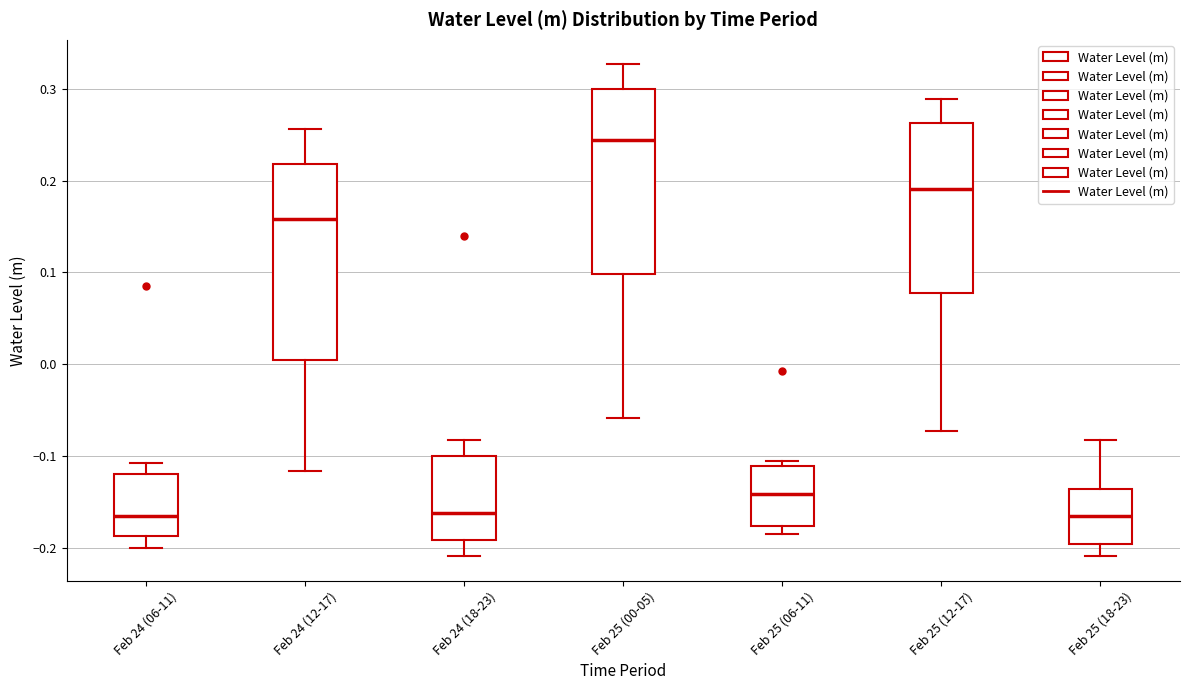

Reading left to right, read every box against the y-axis: the position of its median line, the range the box covers, and the ends of its whiskers. The values are not printed on the chart, so give them approximately, as read against the axis.

Feb 24 (06-11): median -0.17, box -0.19 to -0.12, whiskers -0.20 to -0.11
Feb 24 (12-17): median 0.16, box 0.00 to 0.22, whiskers -0.12 to 0.26
Feb 24 (18-23): median -0.16, box -0.19 to -0.10, whiskers -0.21 to -0.08
Feb 25 (00-05): median 0.24, box 0.10 to 0.30, whiskers -0.06 to 0.33
Feb 25 (06-11): median -0.14, box -0.18 to -0.11, whiskers -0.18 (just below the box's lower edge) to -0.11 (just above the box's upper edge)
Feb 25 (12-17): median 0.19, box 0.08 to 0.26, whiskers -0.07 to 0.29
Feb 25 (18-23): median -0.17, box -0.20 to -0.14, whiskers -0.21 to -0.08